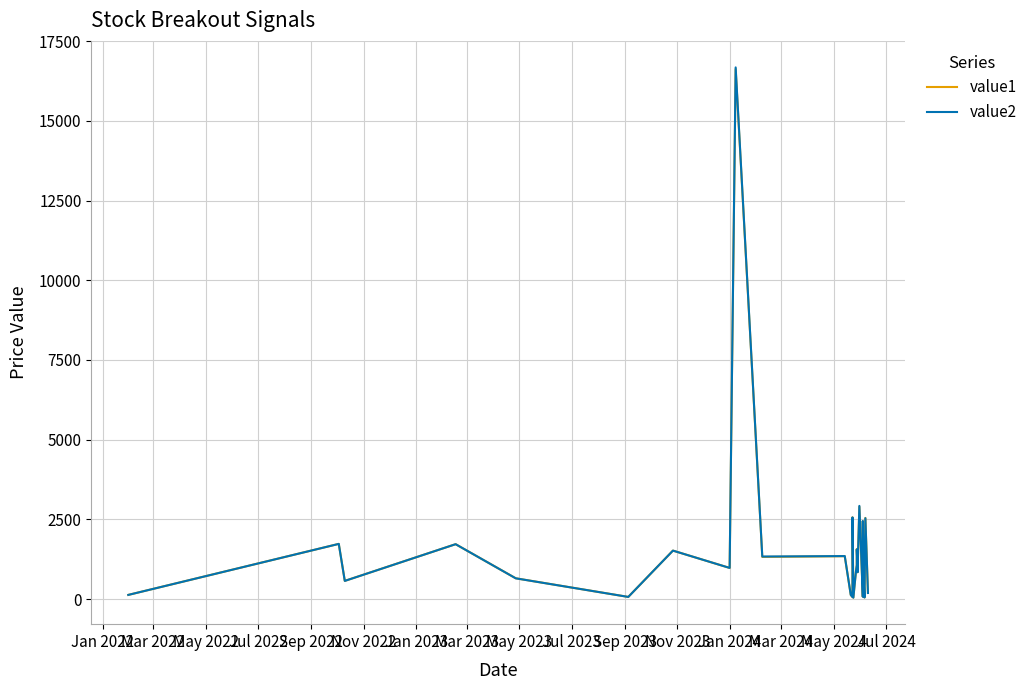

Reading left to right, transcribe all the data shown in this chart.

value1: 129.2	1729.2	568.9	1719.9	650.4	65.6	1518.4	974.9	16625.2	1320.0	1342.6	128.5	61.3	495.6	2564.0	42.8	859.5	1062.9	1568.7	841.2	970.5	2894.9	71.9	925.0	1714.9	2443.8	580.2	48.5	2544.1	189.4
value2: 129.1	1729.0	568.0	1719.9	649.1	65.7	1518.2	975.0	16675.0	1333.1	1347.0	128.5	61.4	495.6	2559.9	42.8	860.0	1061.4	1556.0	840.5	973.5	2921.0	72.0	917.5	1726.4	2447.0	580.2	48.7	2535.0	189.4